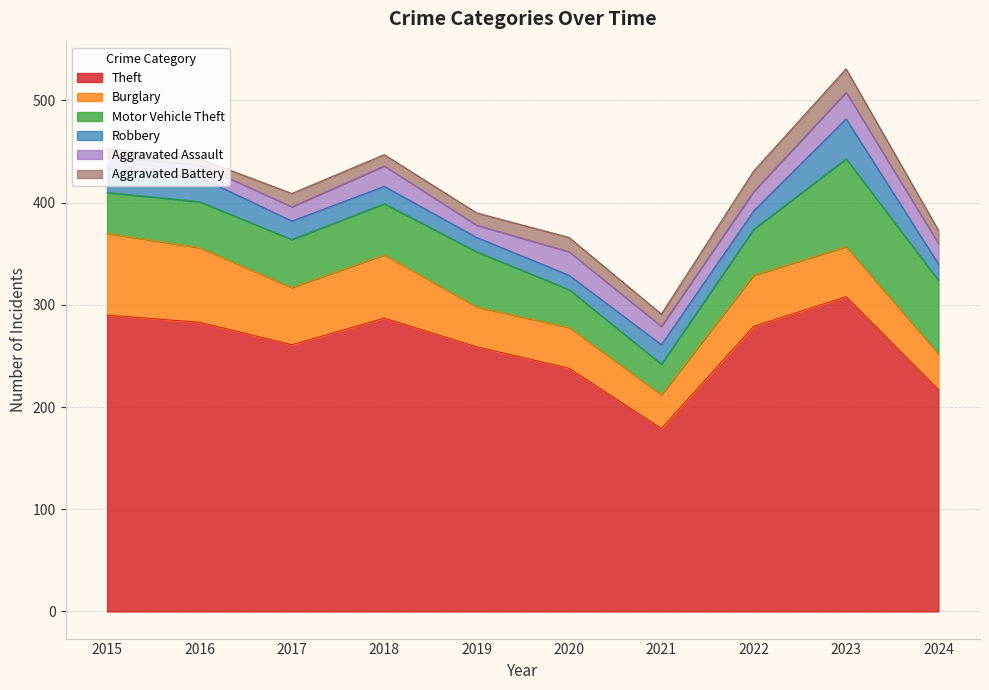

Count the number of categories in the chart.

10